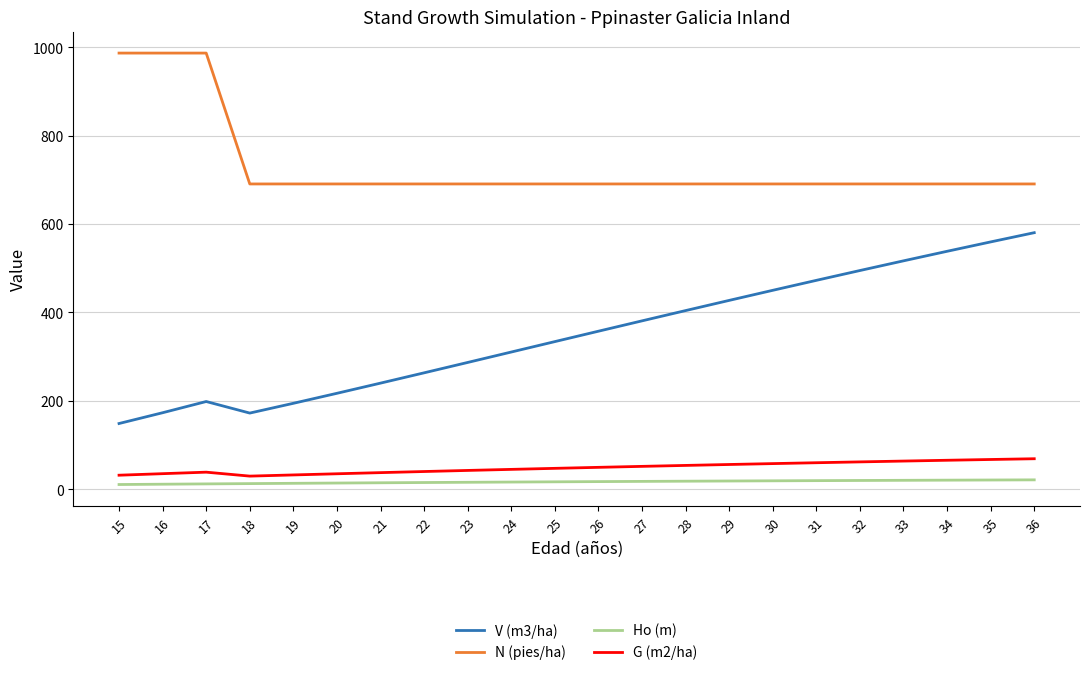

What is the maximum value shown in the chart?

986.8